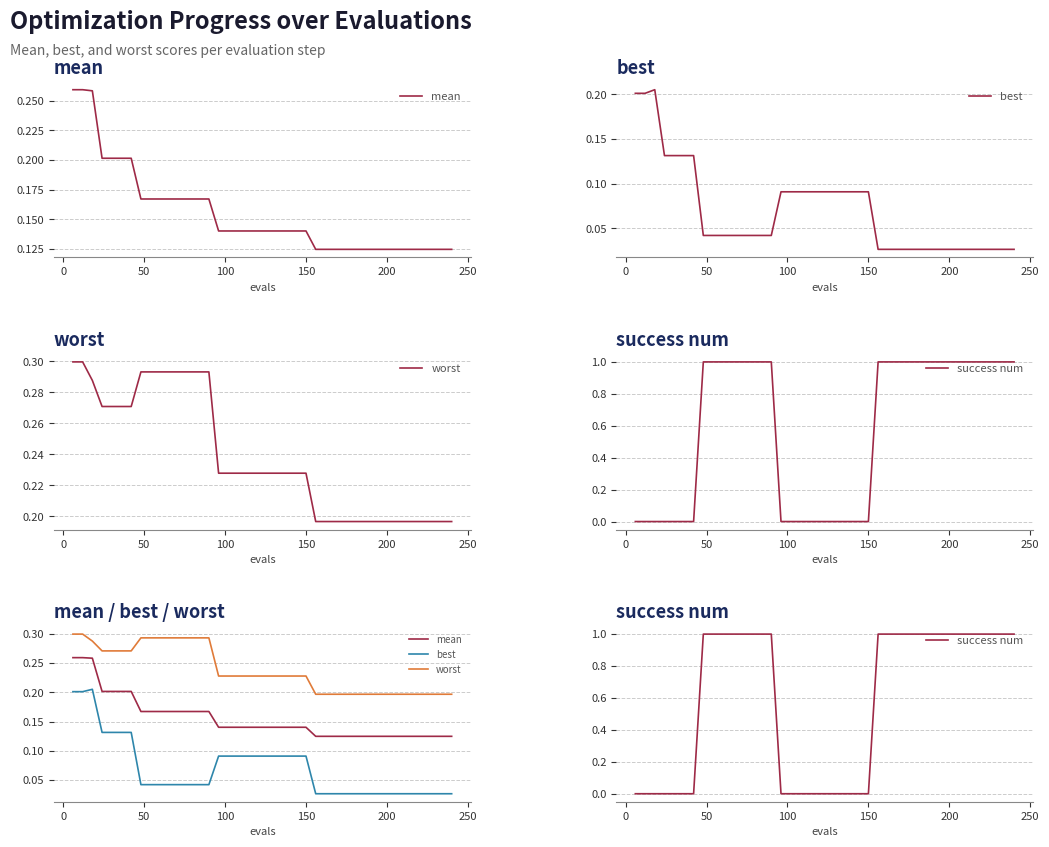

Is it true that mean equals 0.2 at 38?

False